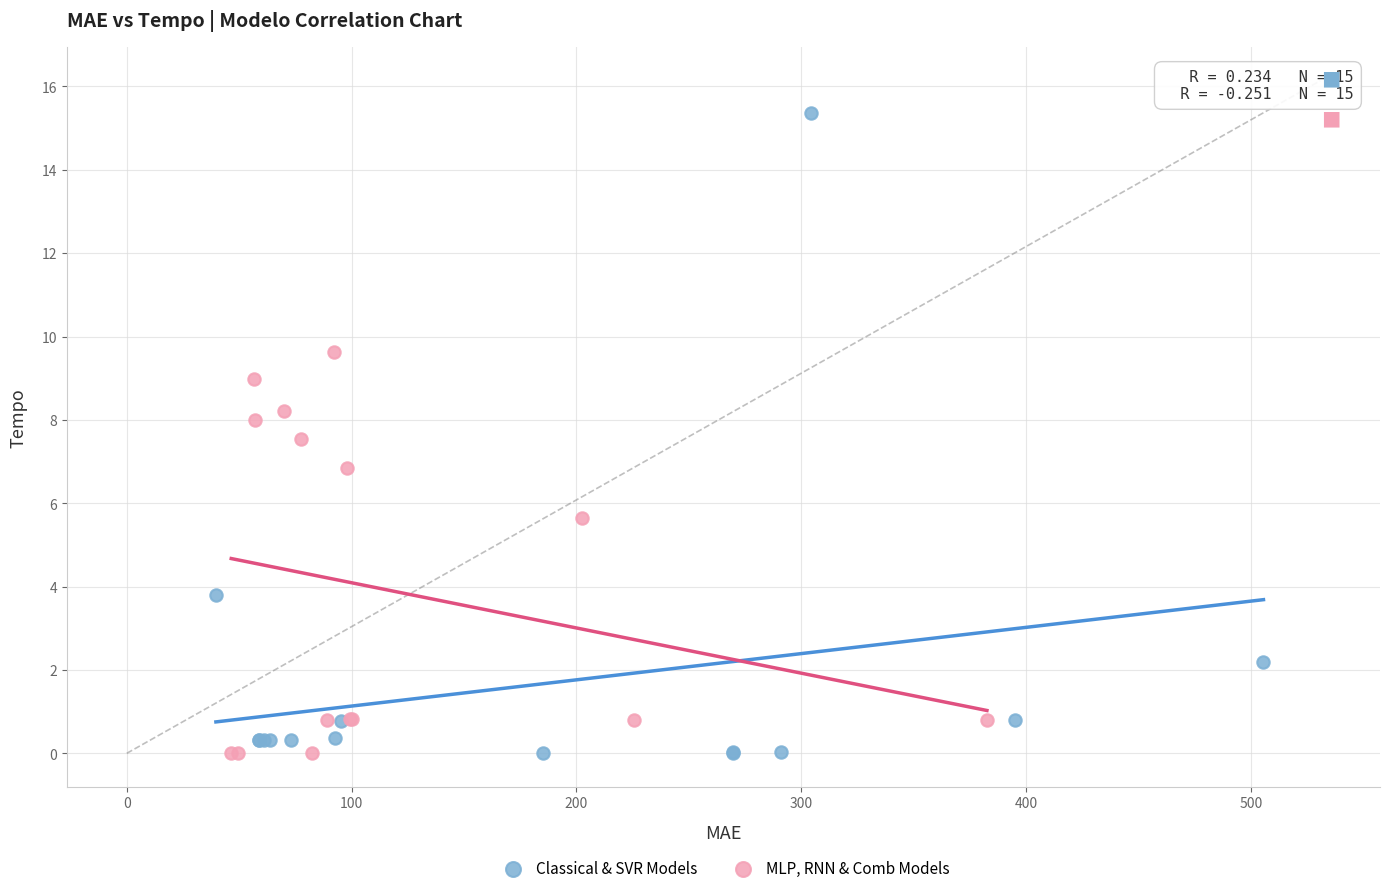

Which series contains the highest Y value?

Classical & SVR Models